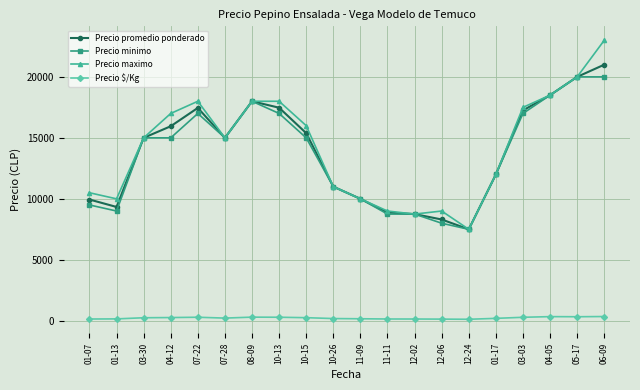

Count the number of categories in the chart.

20